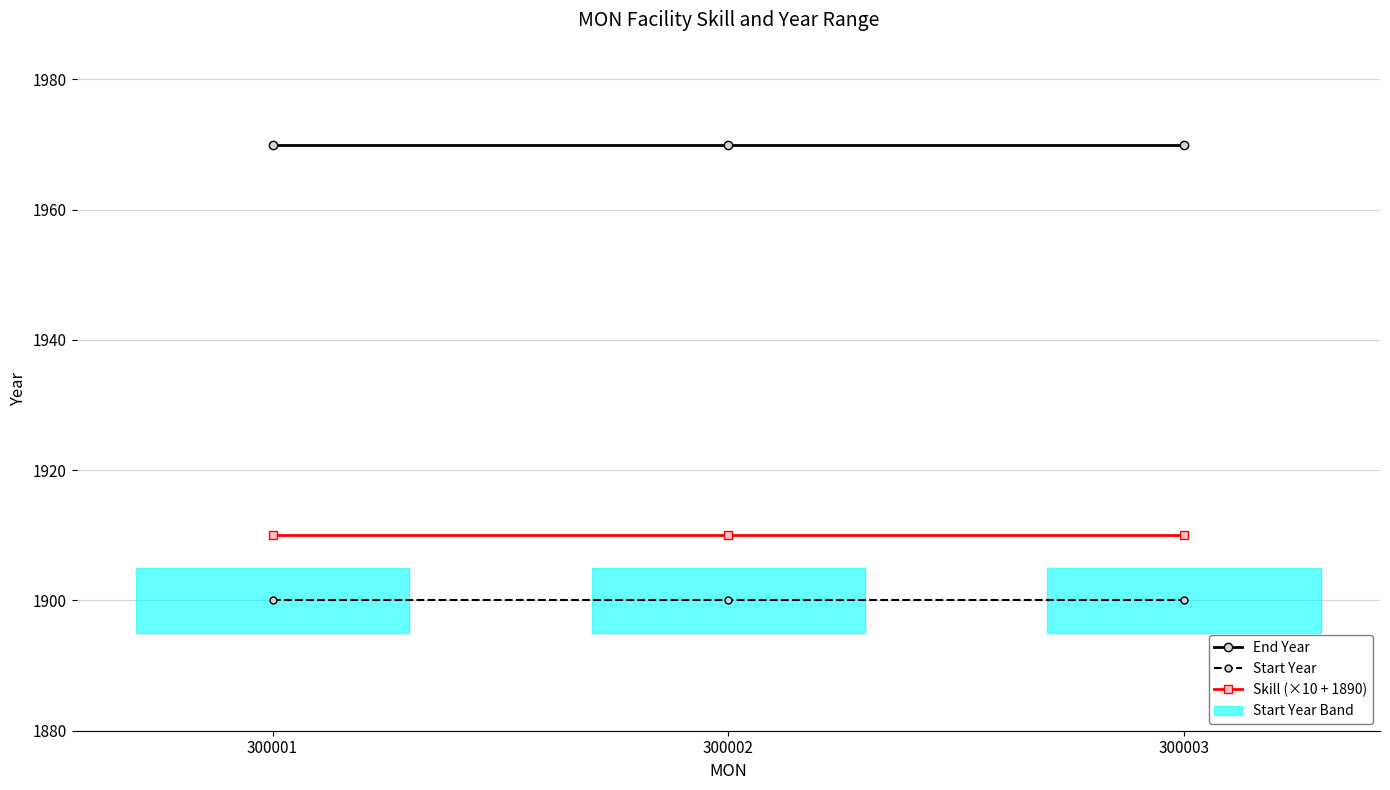

What are all the series names shown in the legend?

End Year, Start Year, Skill (×10 + 1890)